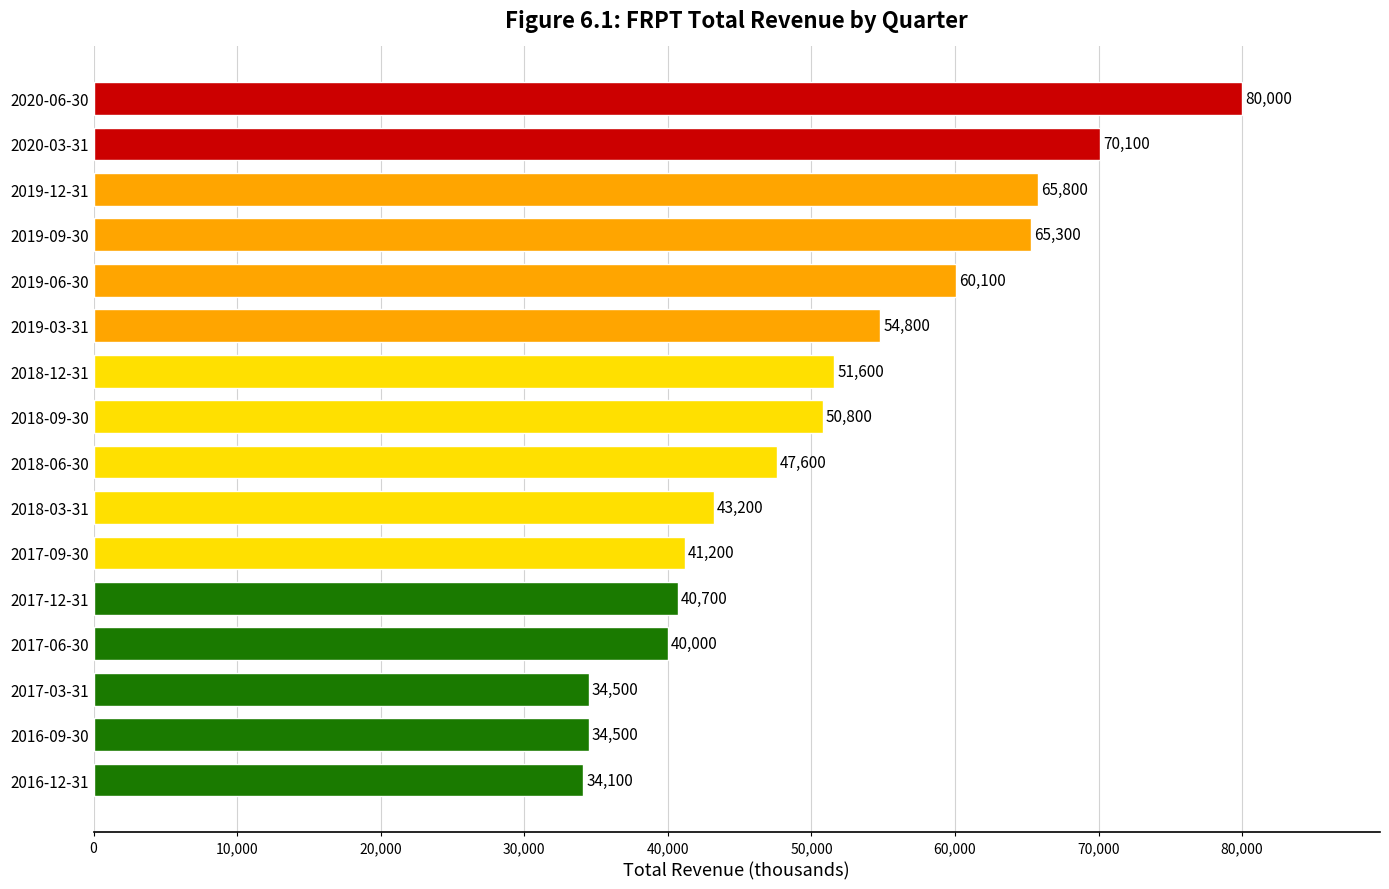

Is it true that the value at 2017-06-30 is 40000?

True